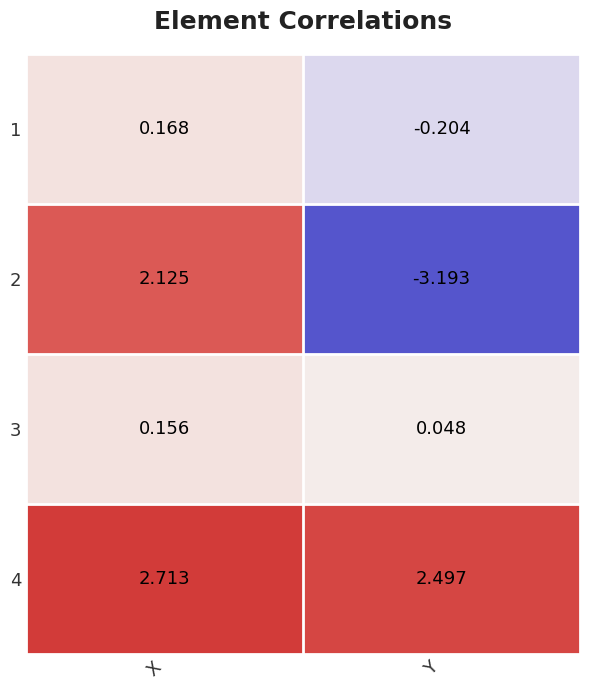

Which series has the largest range (max minus min)?

2